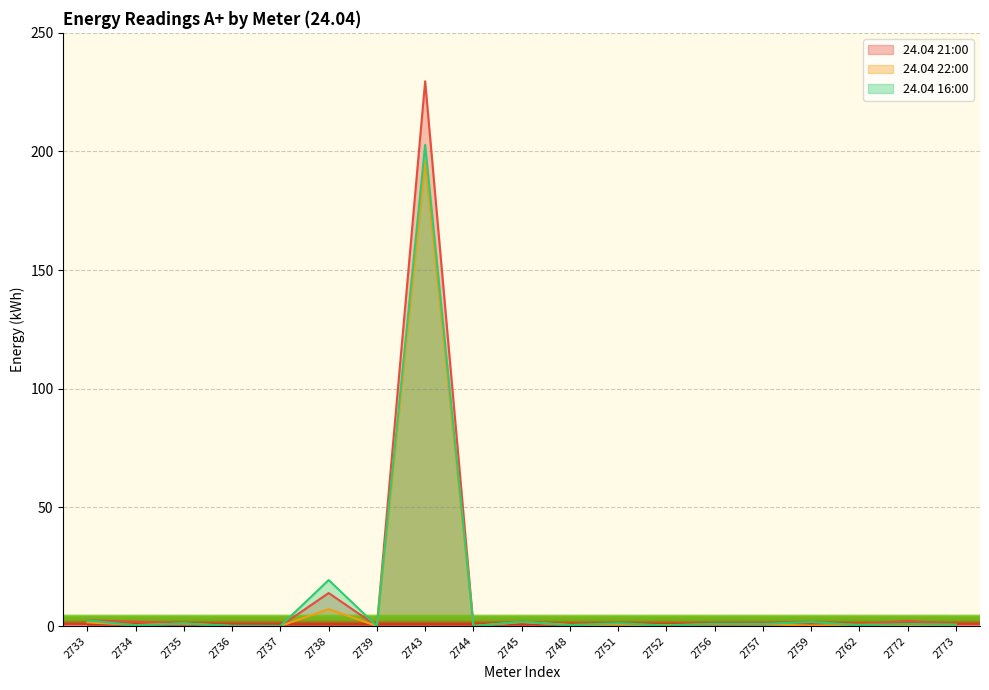

Which has a higher value, 2733 or 2739?

2733